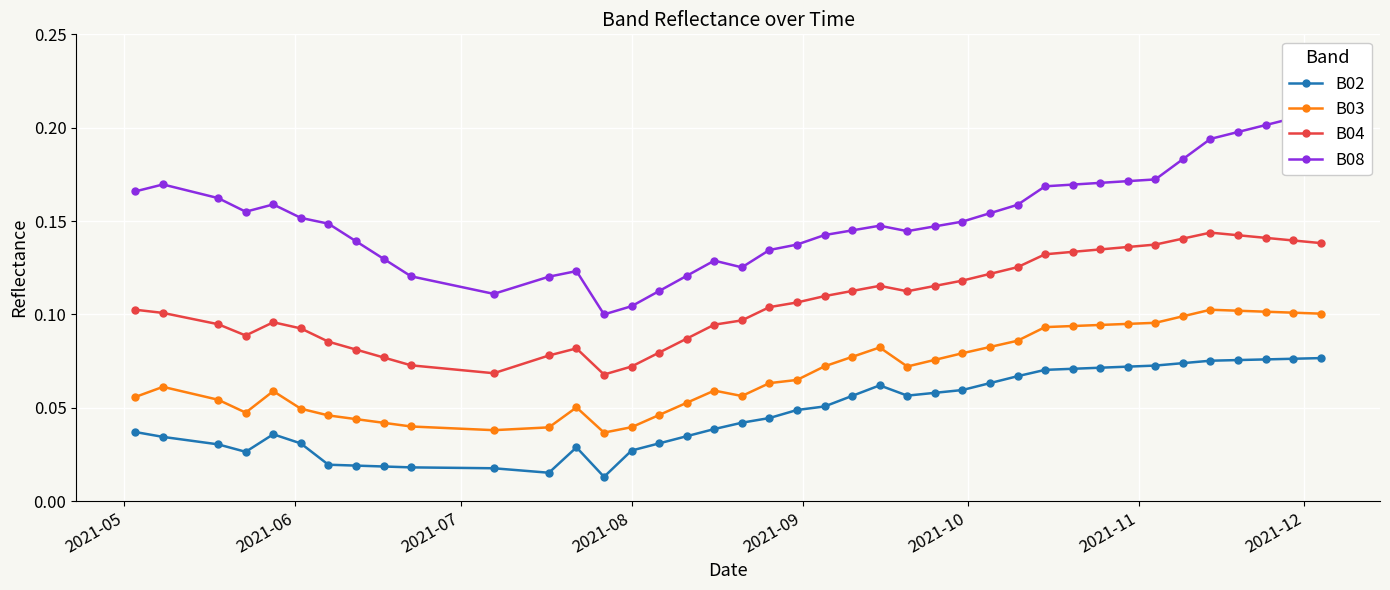

True or false: B03 and B04 cross at least once.

False